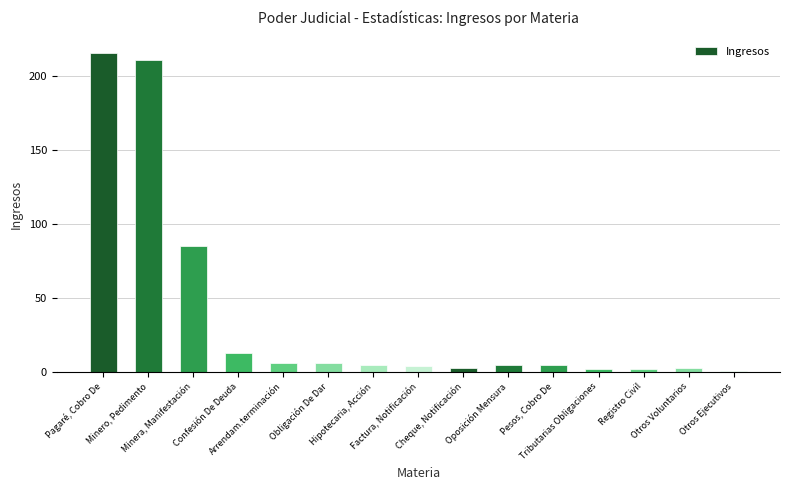

What is the value of the 11th bar from the left?

5